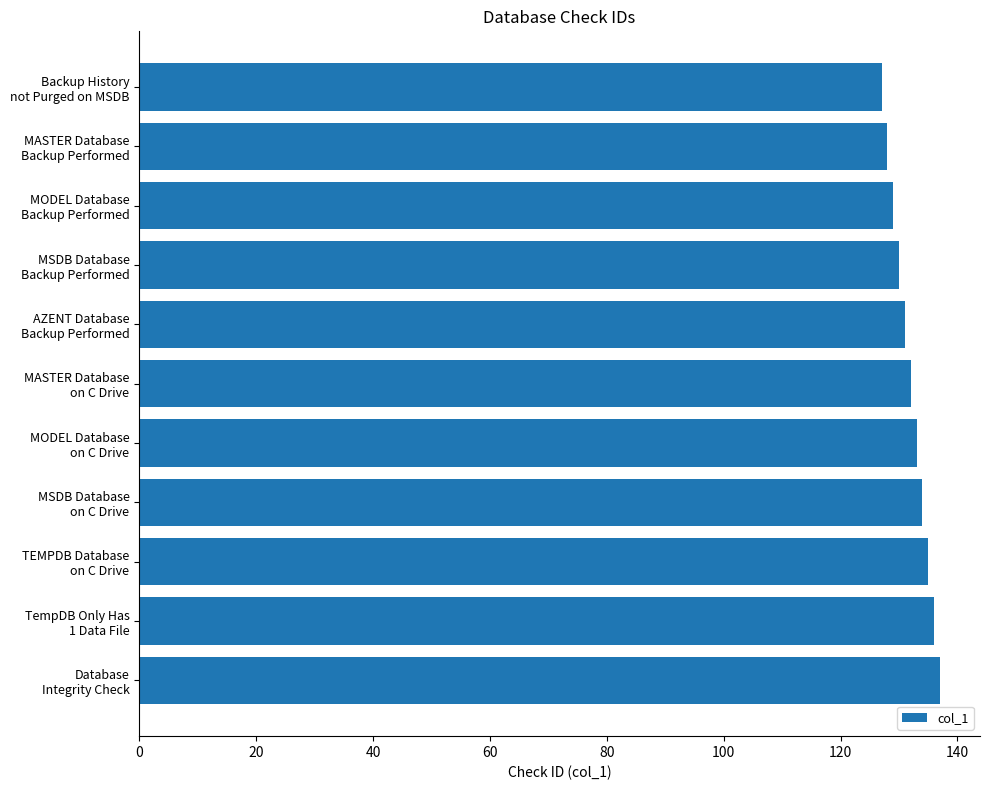

How many values are below 132?

5